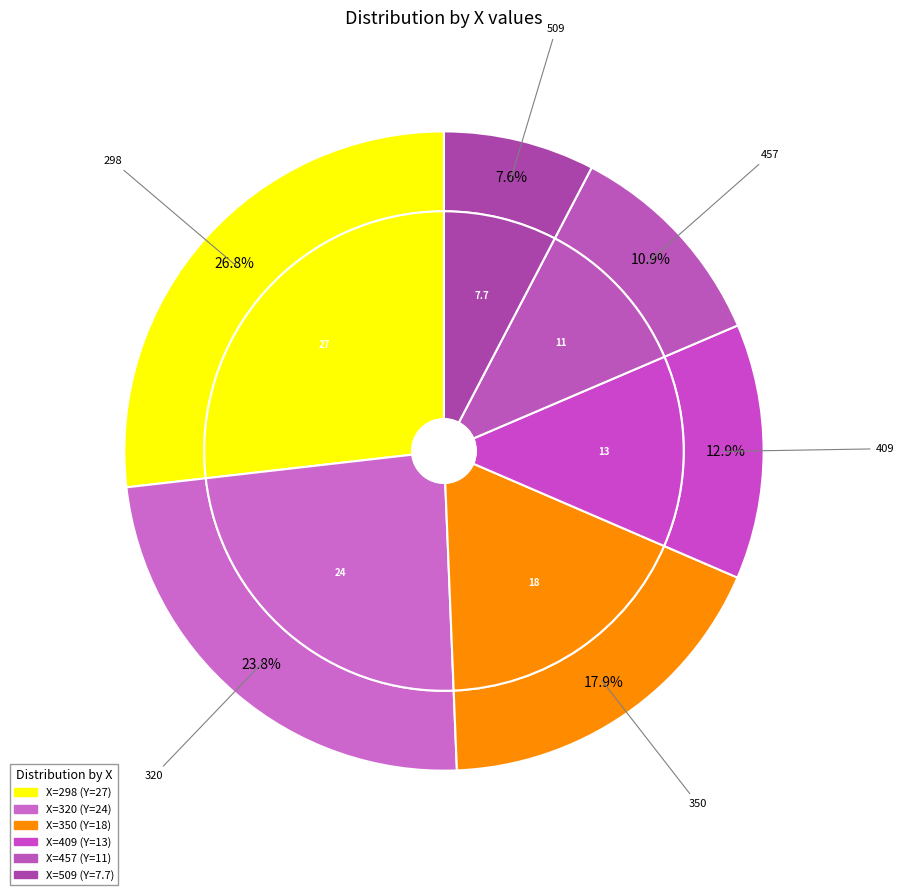

Which category has the smallest portion of the pie?

509